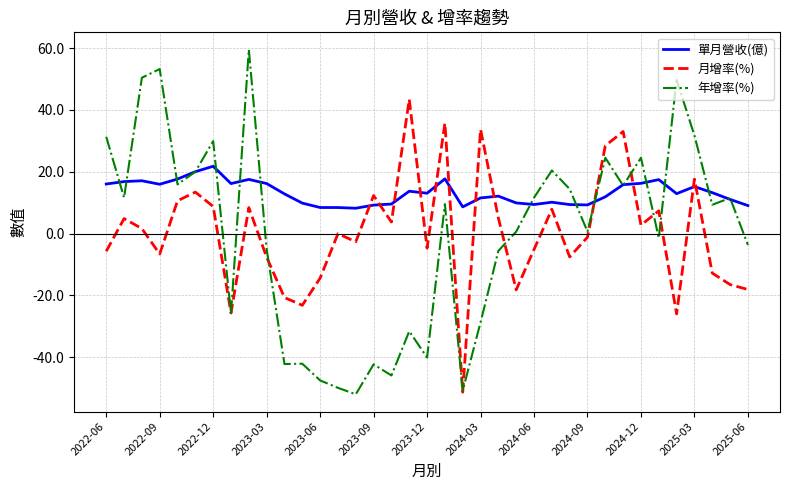

Which series has the widest spread of values?

年增率(%)